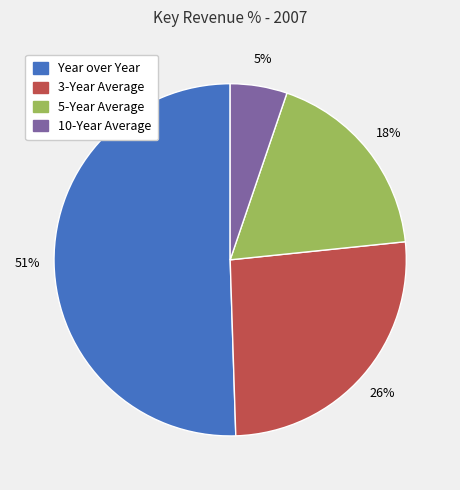

Is the sum of 5-Year Average and 3-Year Average greater than half?

No